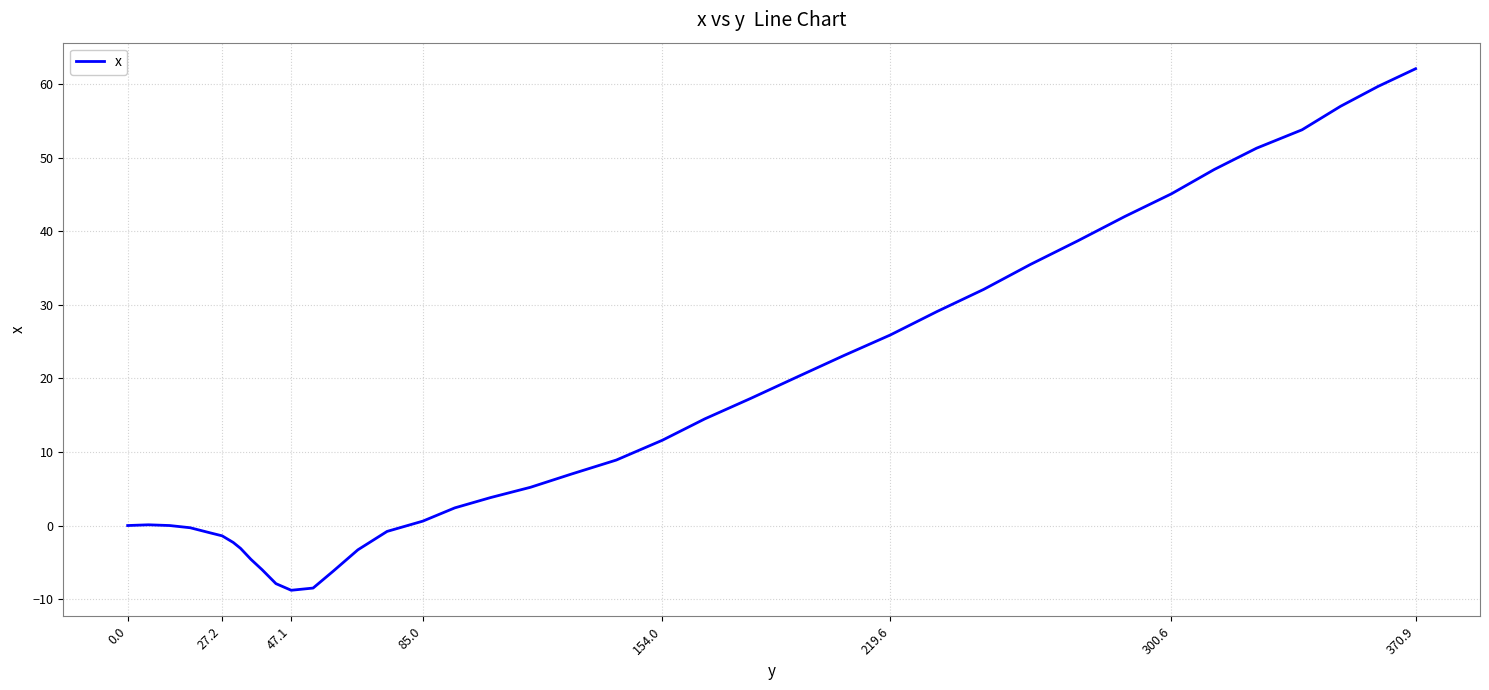

How many lines are shown in the chart?

1